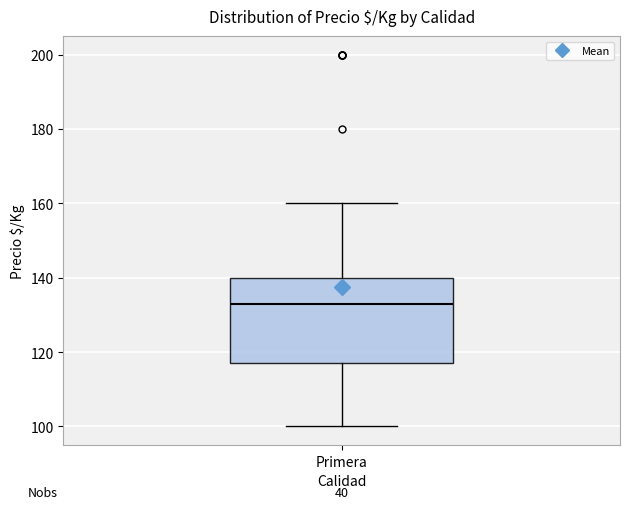

Transcribe this box plot: give where the median line is, the range the box spans, and where the two whiskers end, as read against the y-axis. The values are not printed on the chart, so give them approximately, as read against the axis.

median 134, box 118 to 140, whiskers 100 to 160